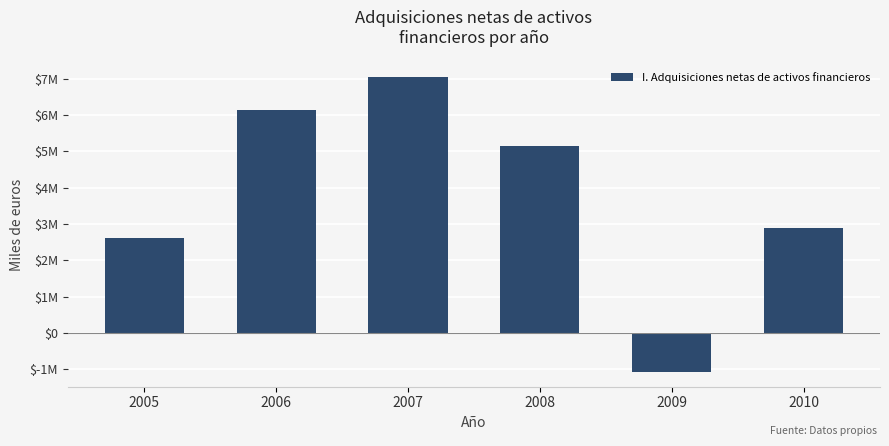

Does the chart contain any negative values?

Yes